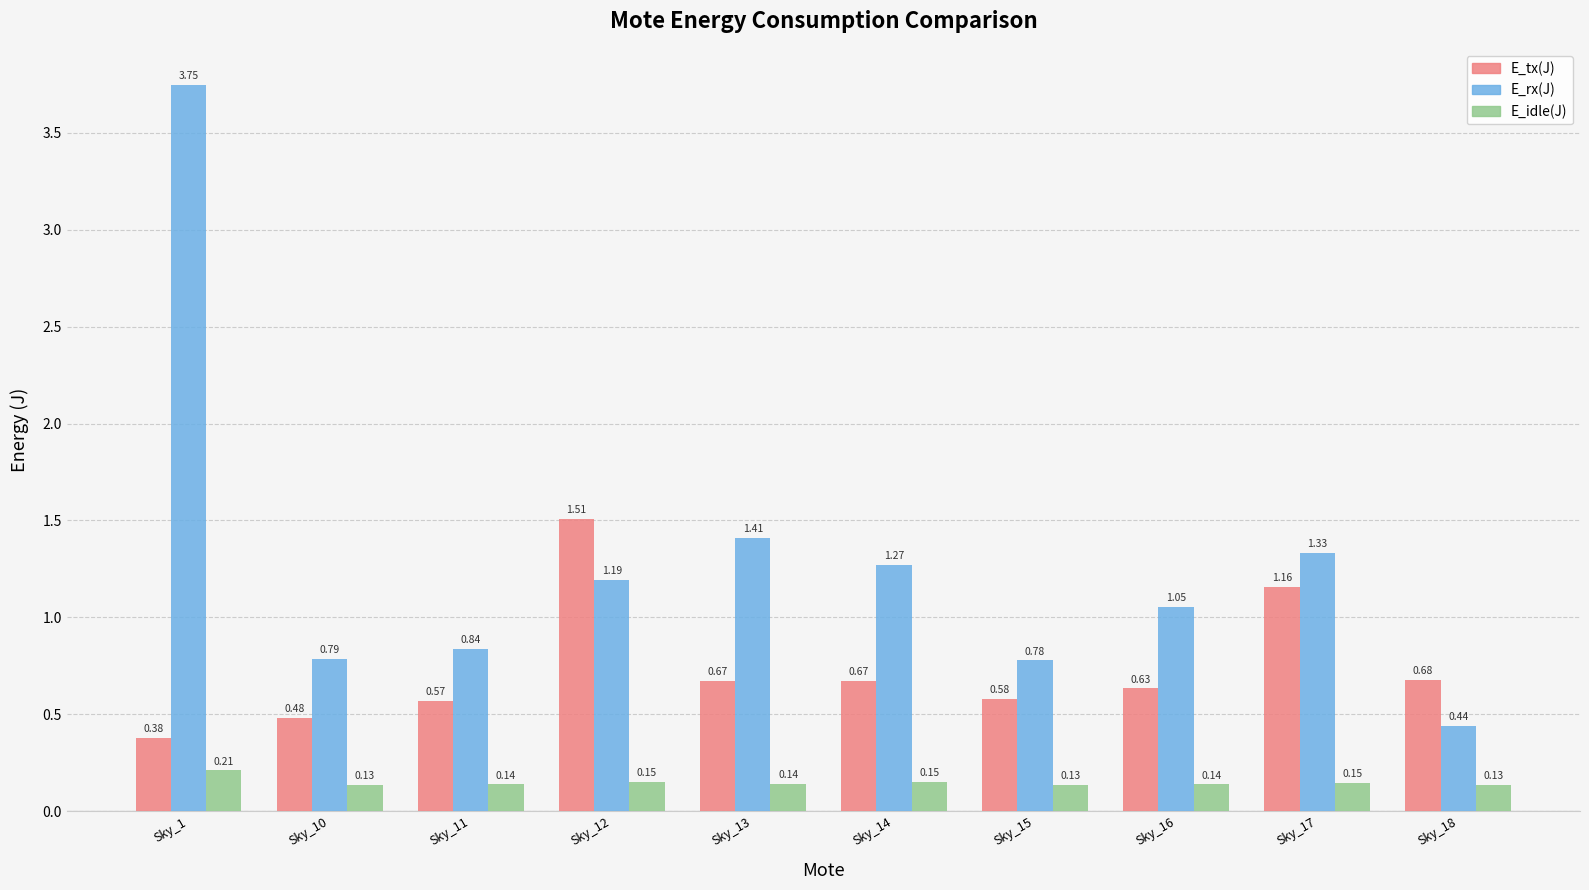

List the series in order of their overall mean, lowest first.

E_idle(J), E_tx(J), E_rx(J)